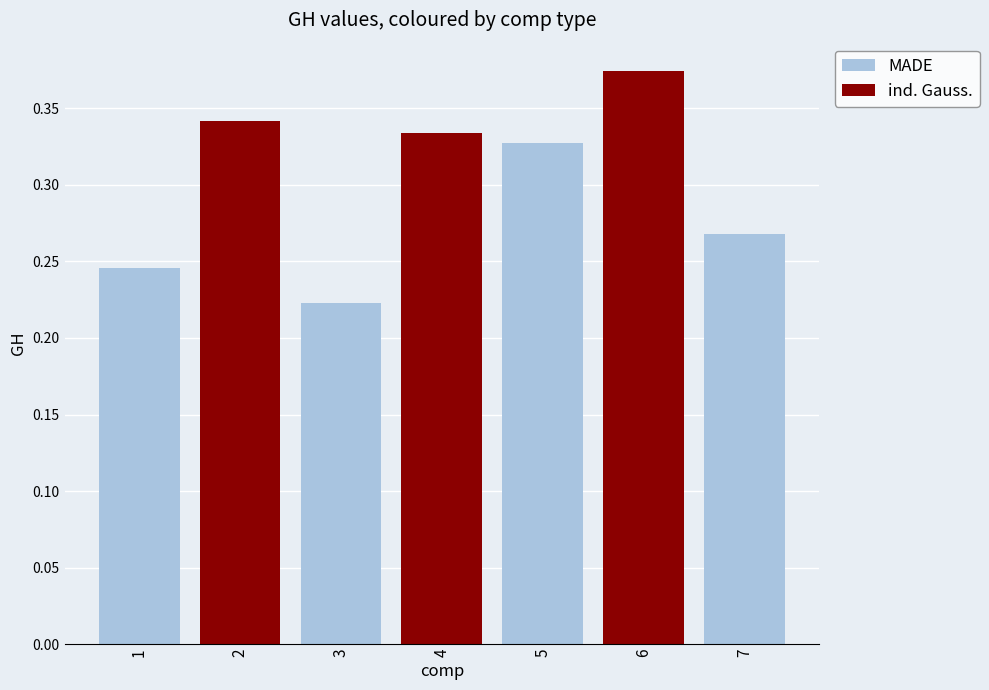

What is the smallest value displayed?

0.2